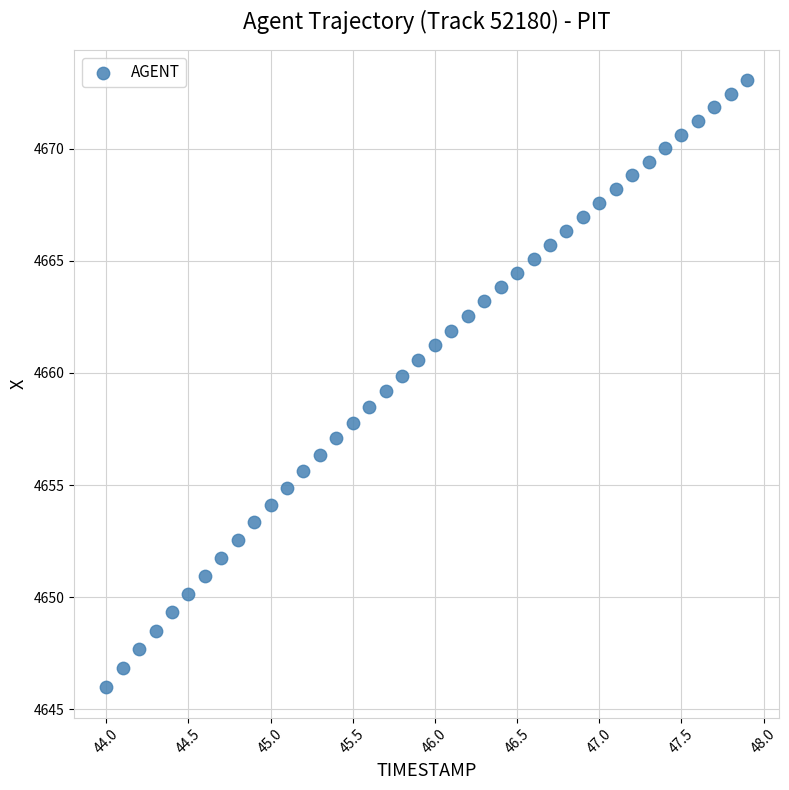

What is the range of X values (max minus min)?

3.9